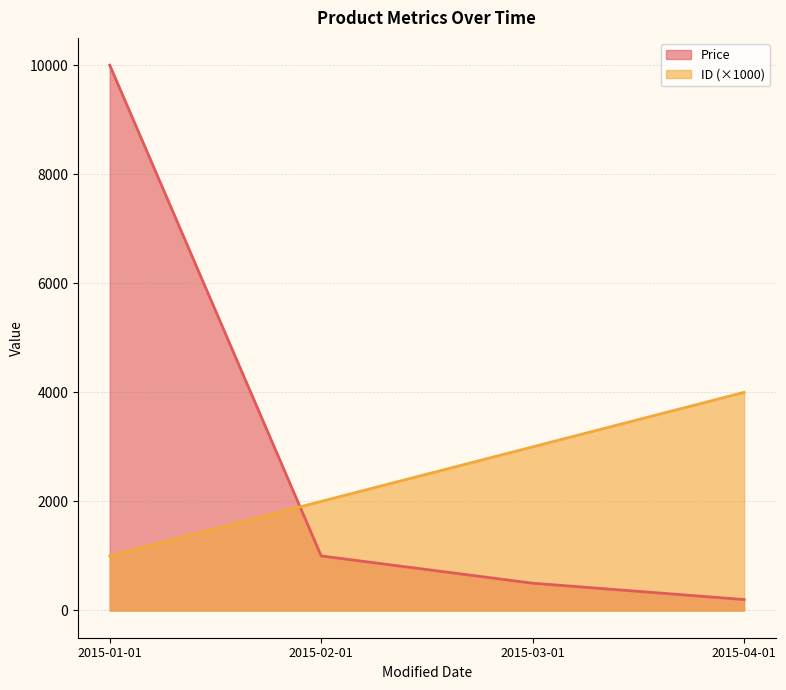

List the series in order of their peak value, lowest first.

ID (×1000), Price